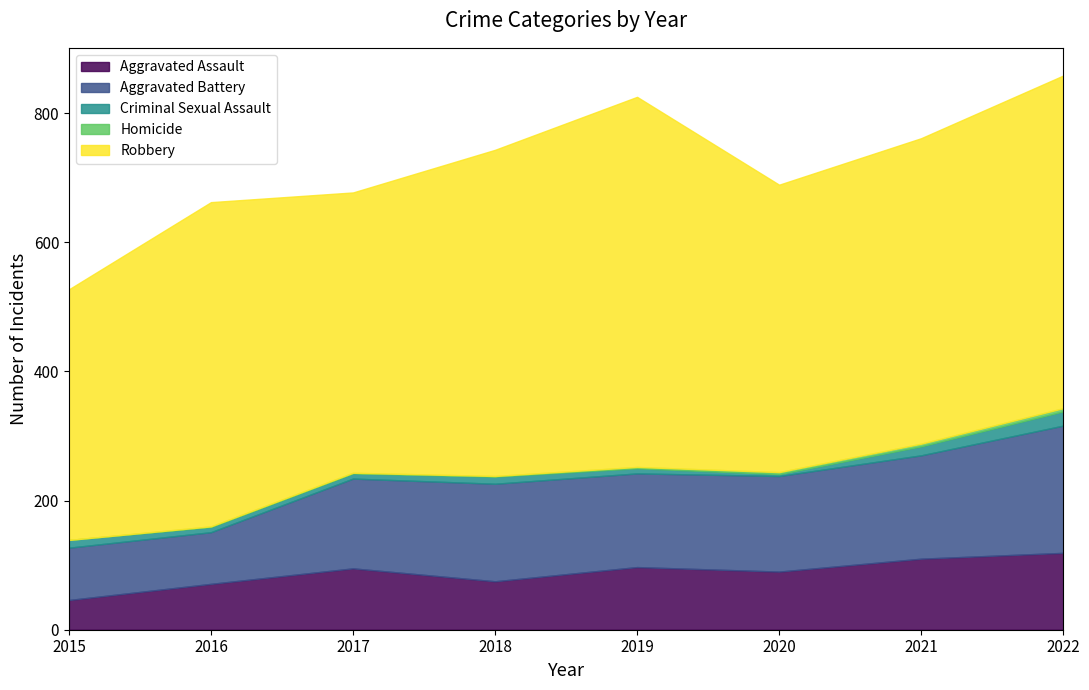

Which series has the largest total across all categories?

Robbery